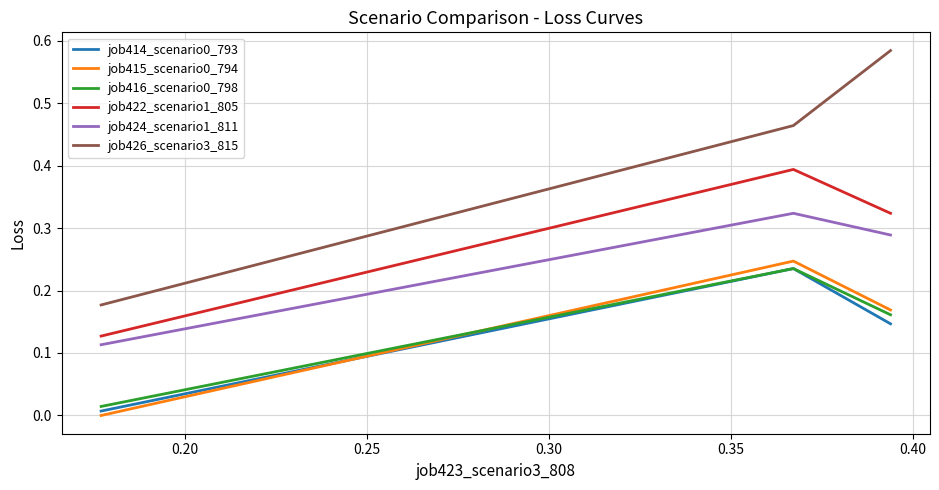

What is the difference between the maximum and minimum values in the job426_scenario3_815 series?

0.4